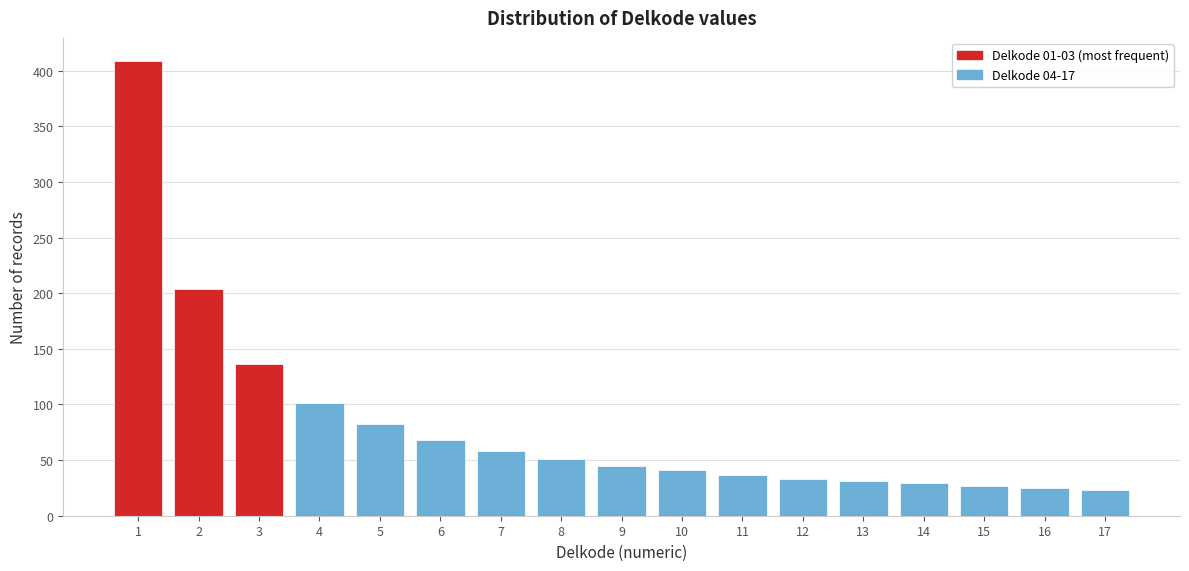

Reading left to right, what are all the values shown in this chart?

1=409	2=204	3=136	4=101	5=82	6=68	7=58	8=51	9=45	10=41	11=37	12=33	13=31	14=29	15=27	16=25	17=23